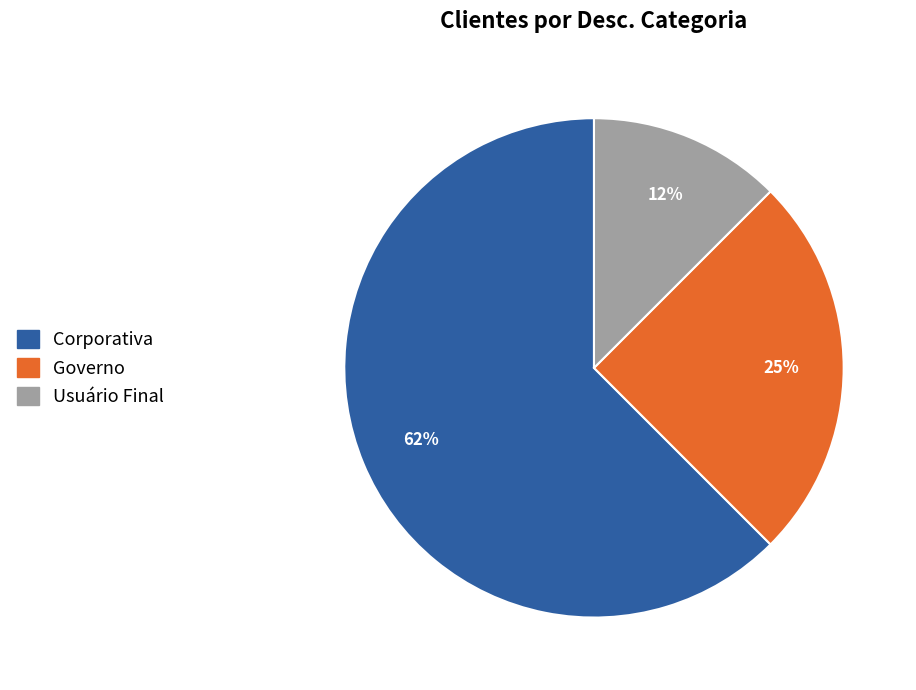

To the nearest percent, what percentage of the pie is Governo?

25%